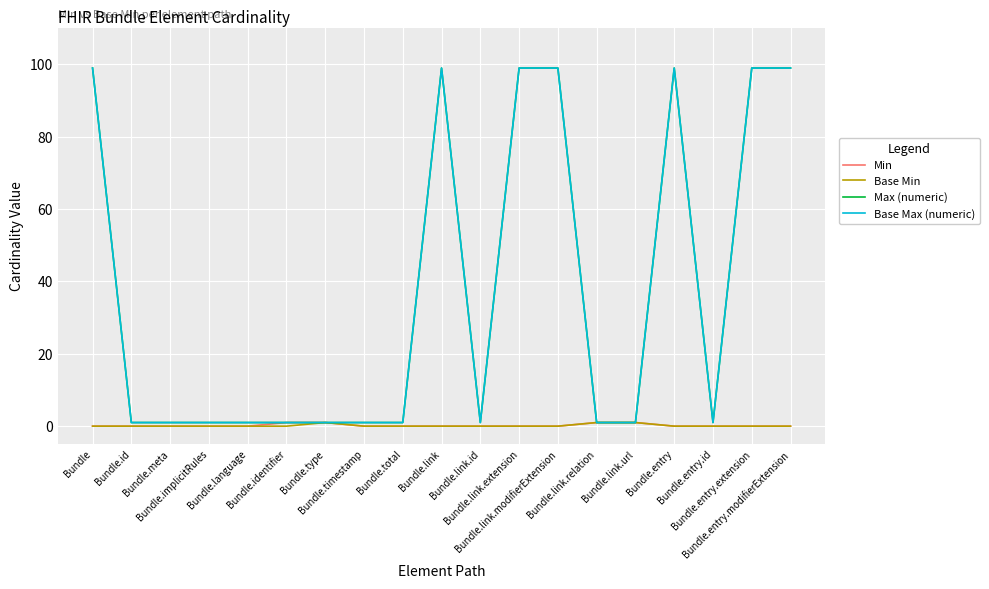

Does the chart have visible grid lines?

Yes